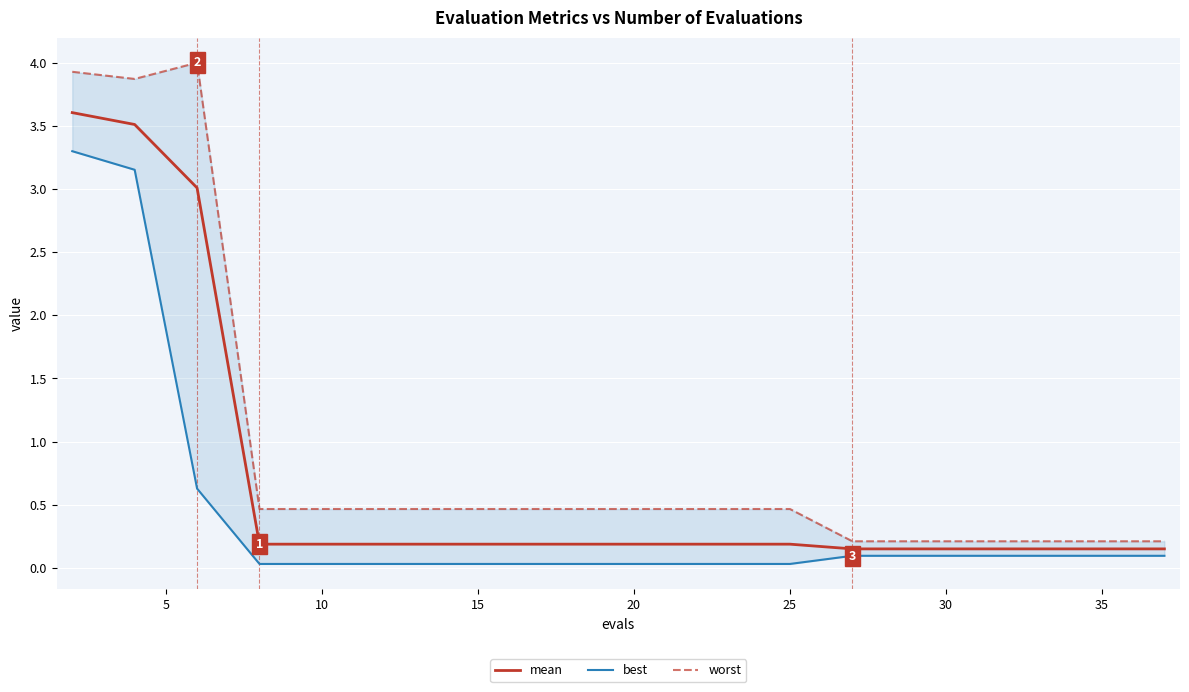

What is the highest value of the mean series?

3.6